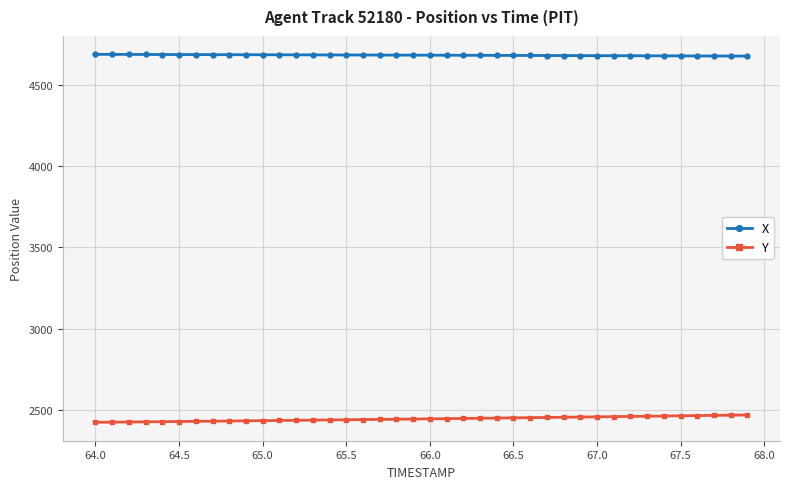

List the series in order of their peak value, lowest first.

Y, X